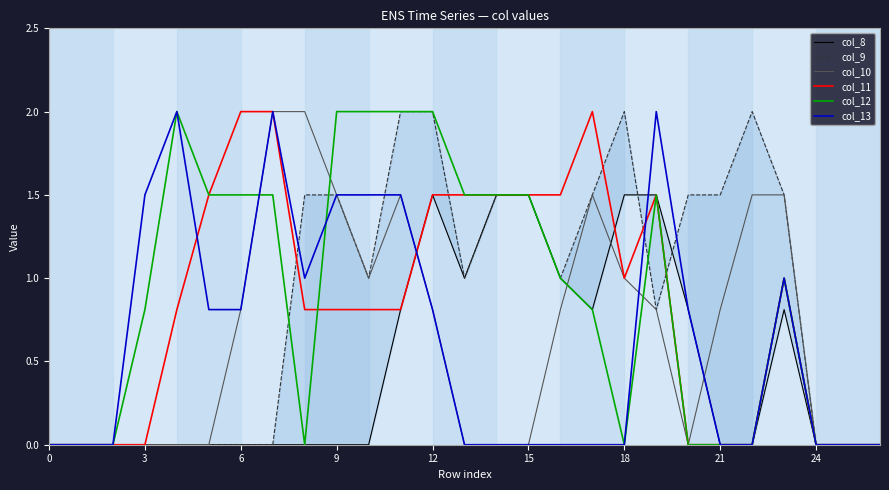

Does the chart display data point markers on the line(s)?

No